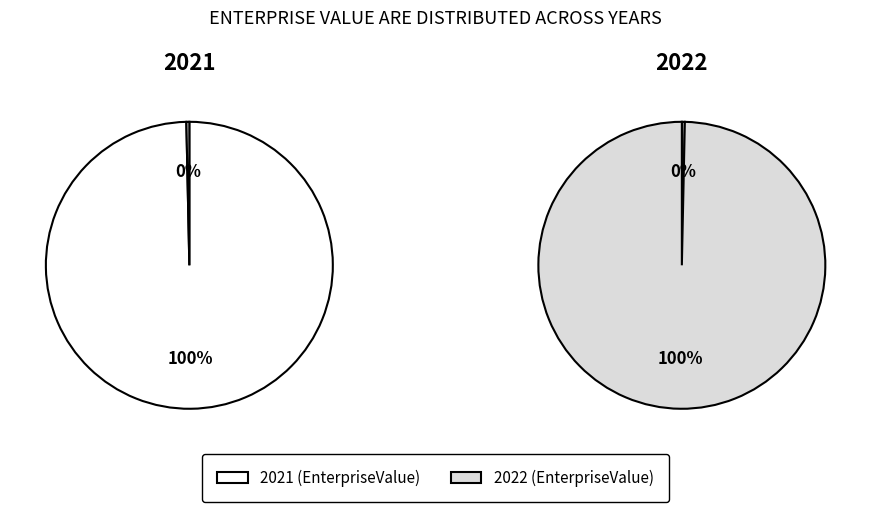

Count the number of slices in the pie.

2